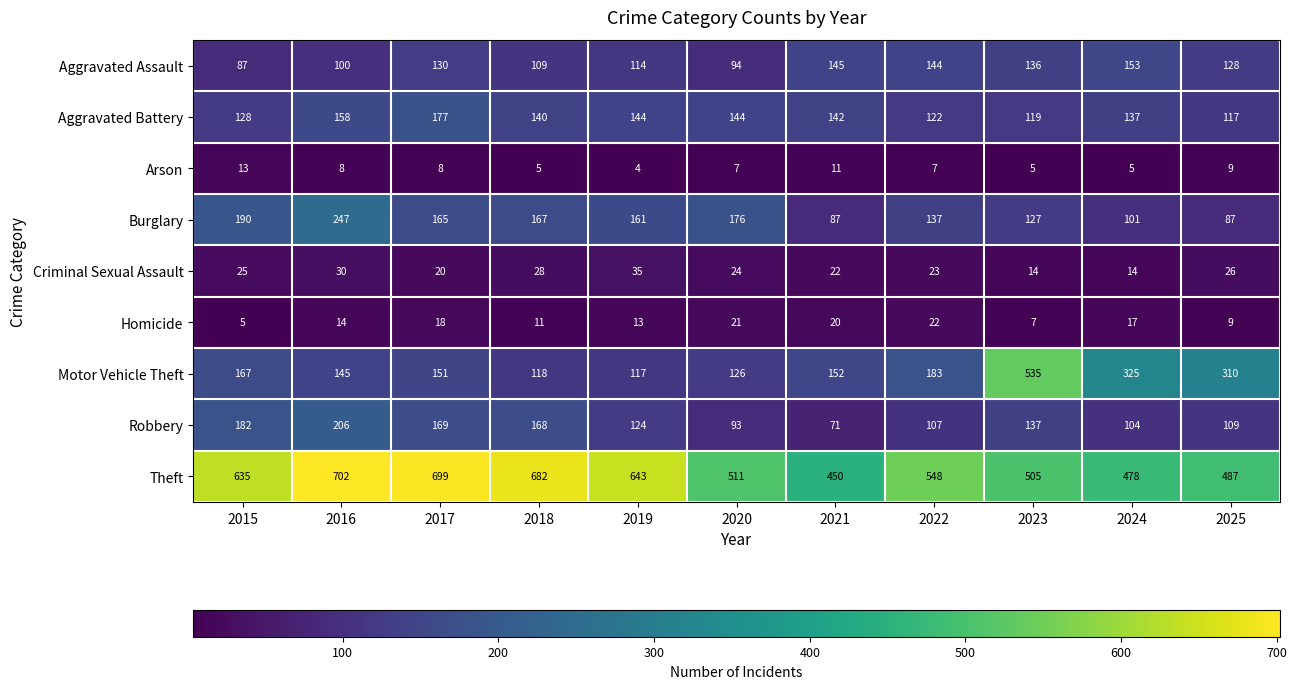

Count the number of categories in the chart.

11